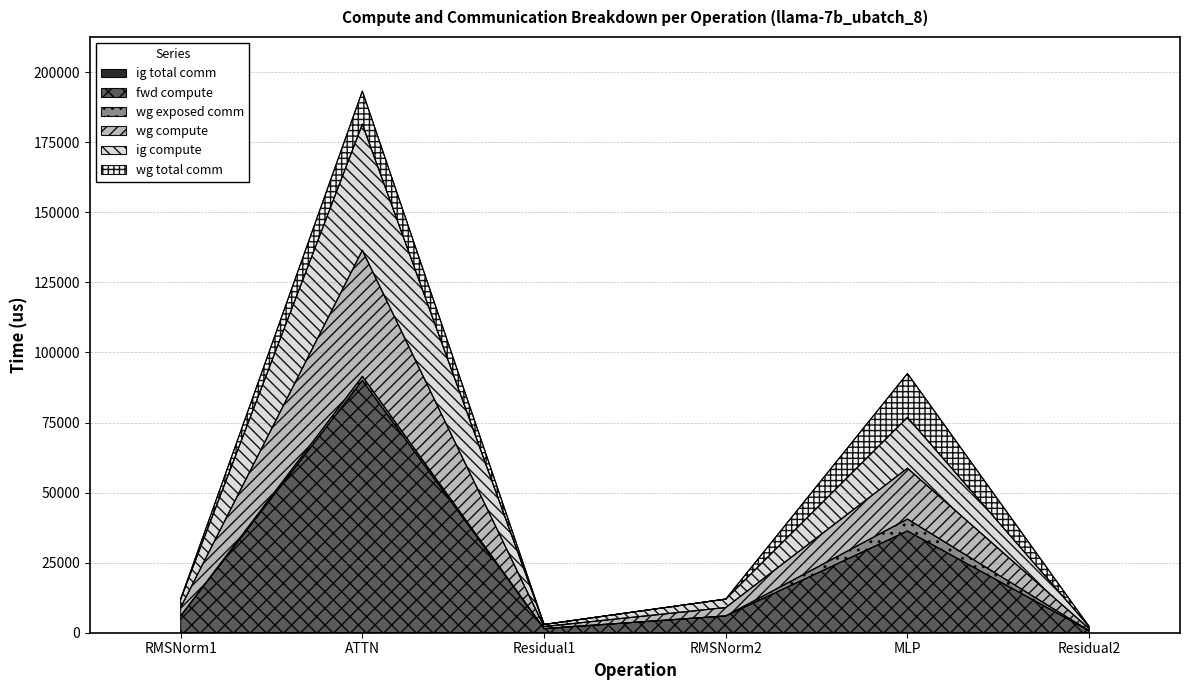

How many categories are shown in the chart?

6